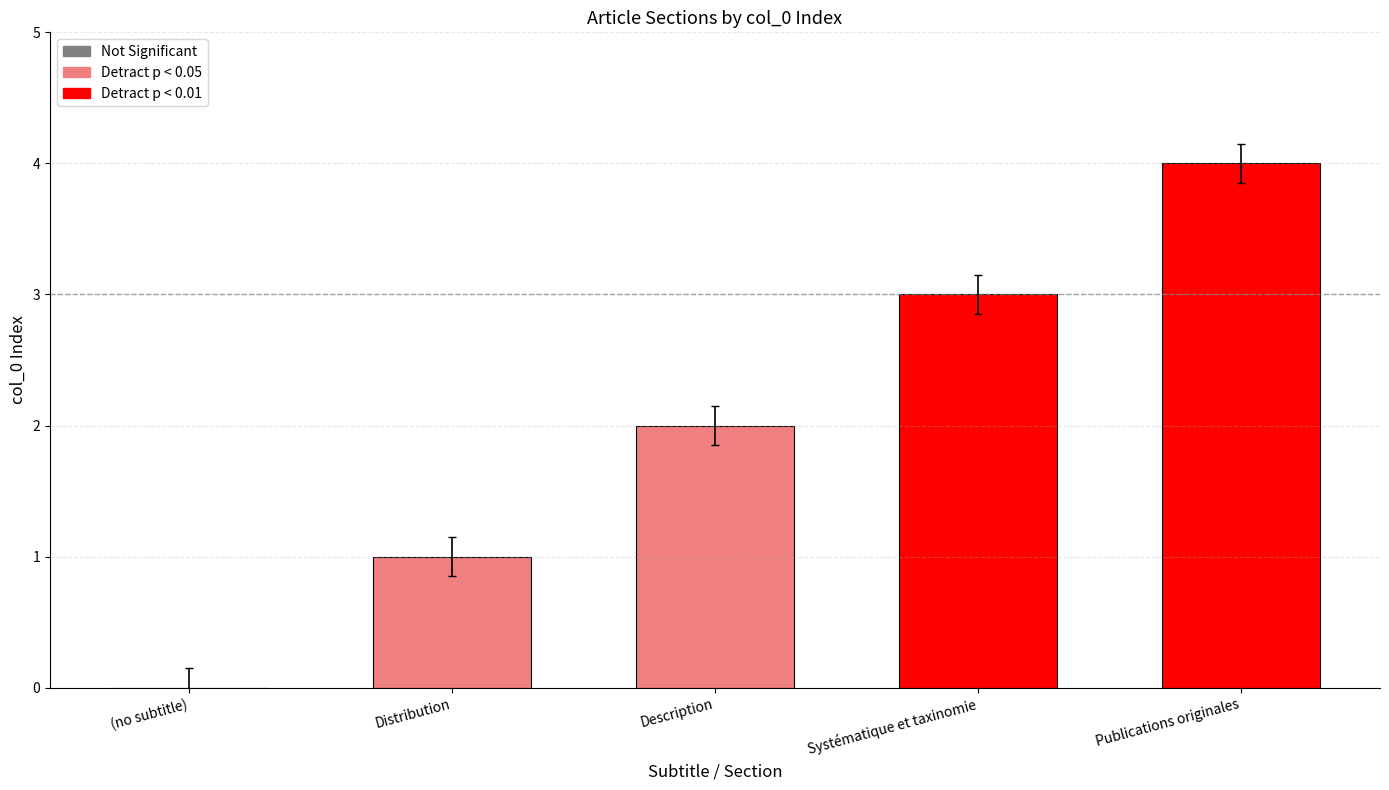

The value at Systématique et taxinomie is 5. True or false?

False